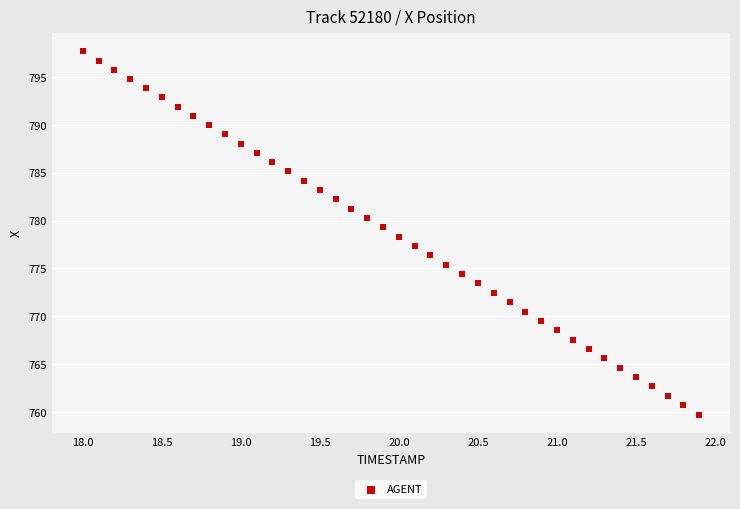

What is the range of X values (max minus min)?

3.9